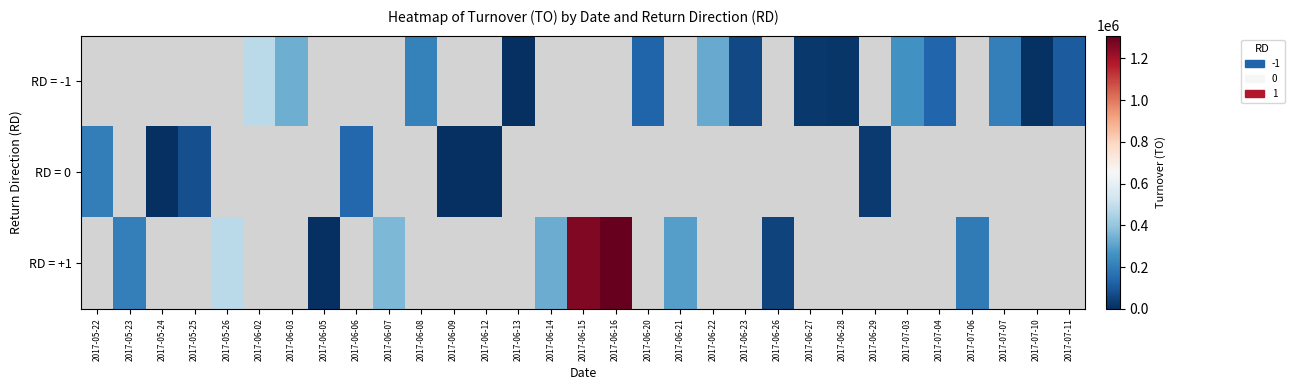

How many series are shown in this chart?

3